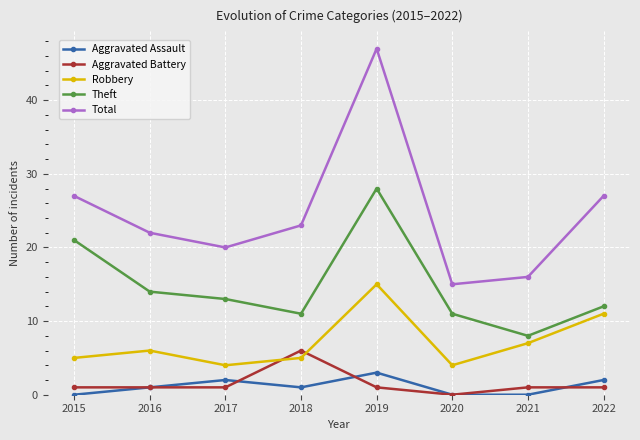

What is the value of the Aggravated Battery point at the 8th from the left?

1